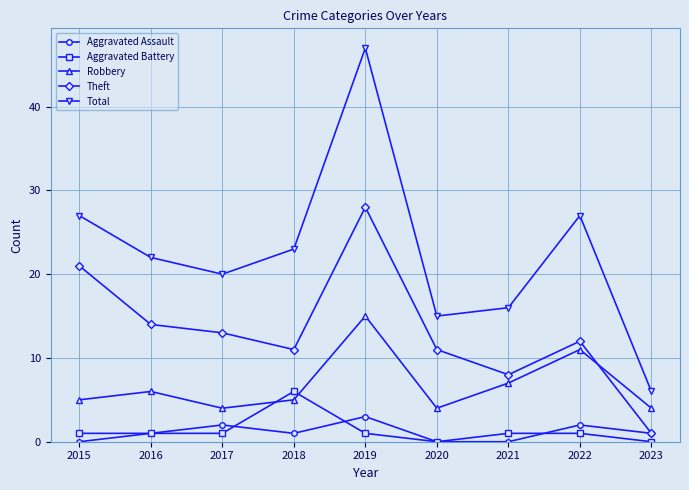

True or false: Robbery has more than 0 interior local peaks.

True